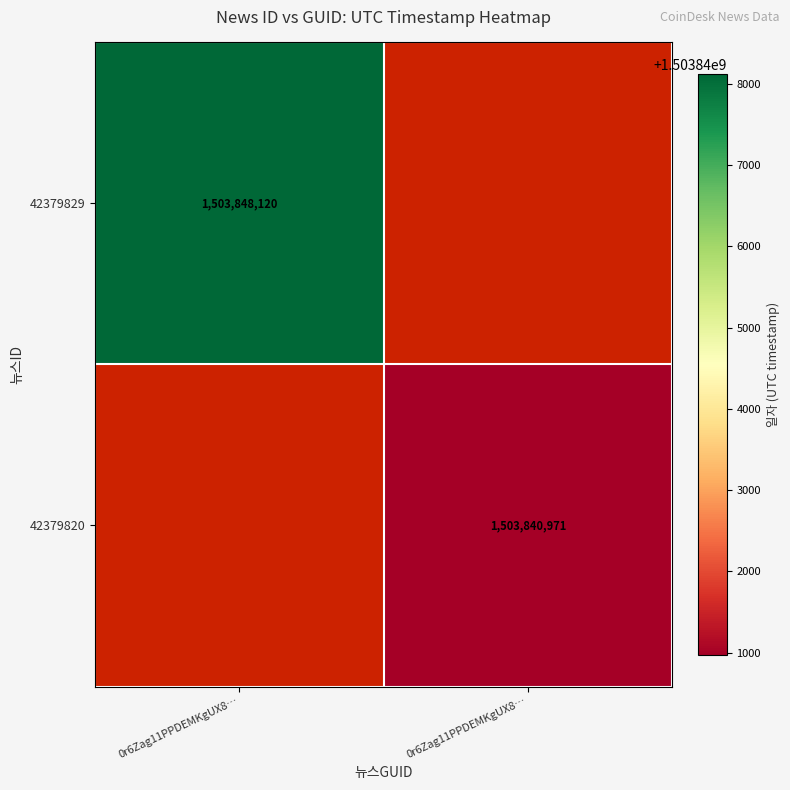

At how many categories does at least one series exceed 1503844772?

1